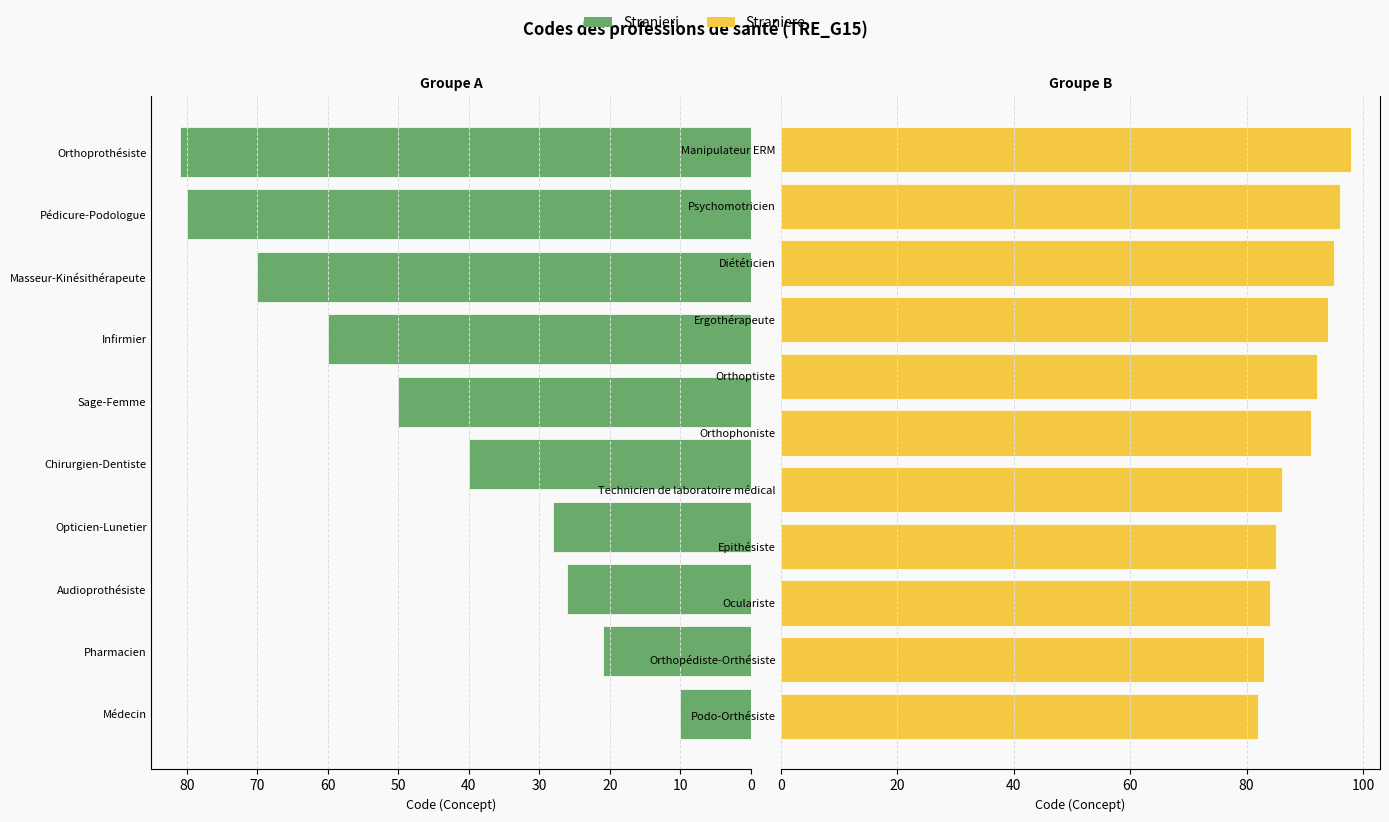

What is the change in value from Epithésiste to Psychomotricien?

+11